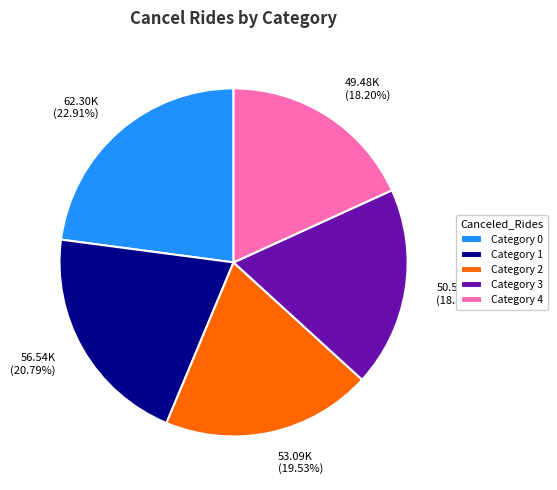

Is the sum of Category 3 and Category 2 greater than half?

No